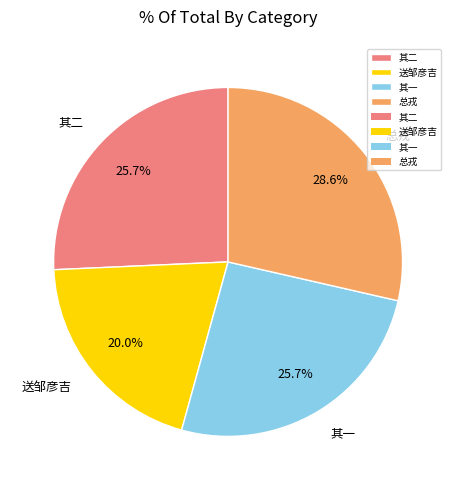

Is there a majority slice in this chart?

No